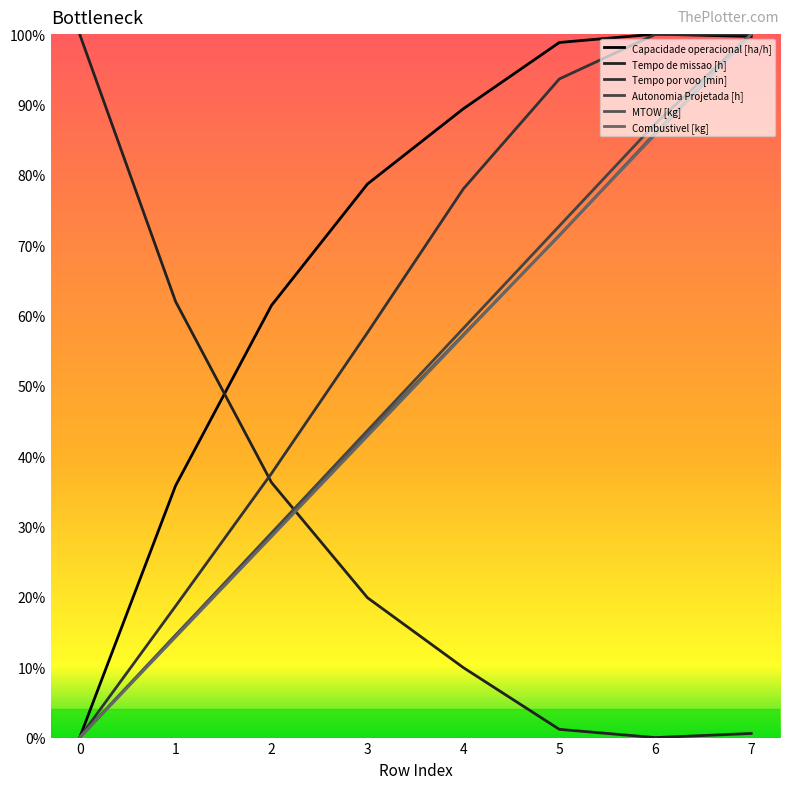

What is the difference between the Capacidade operacional [ha/h] values at 4 and 7?

10.3